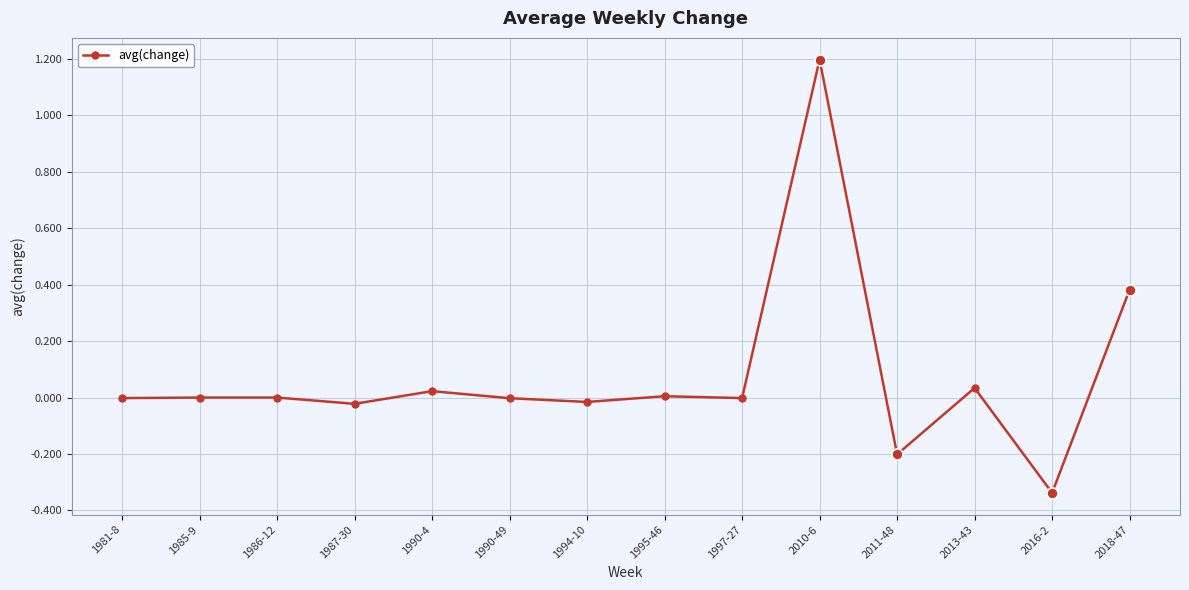

How many lines are shown in the chart?

1